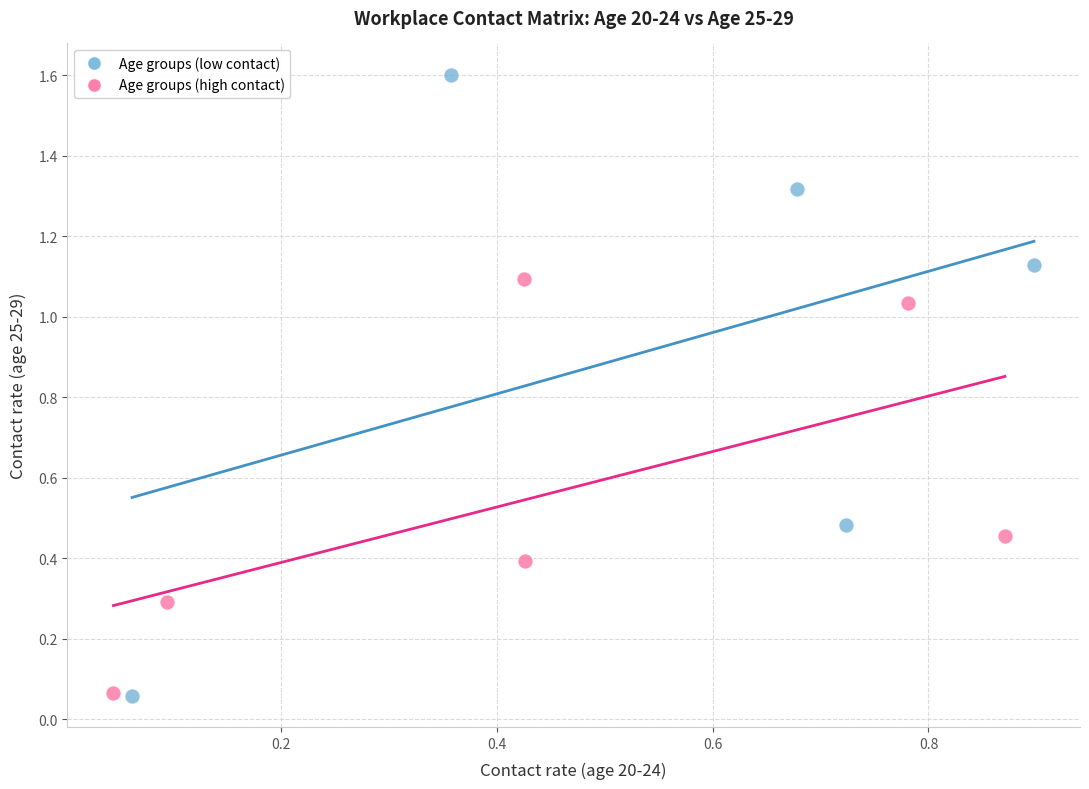

Which series has the largest Y range (max minus min)?

Age groups (low contact)